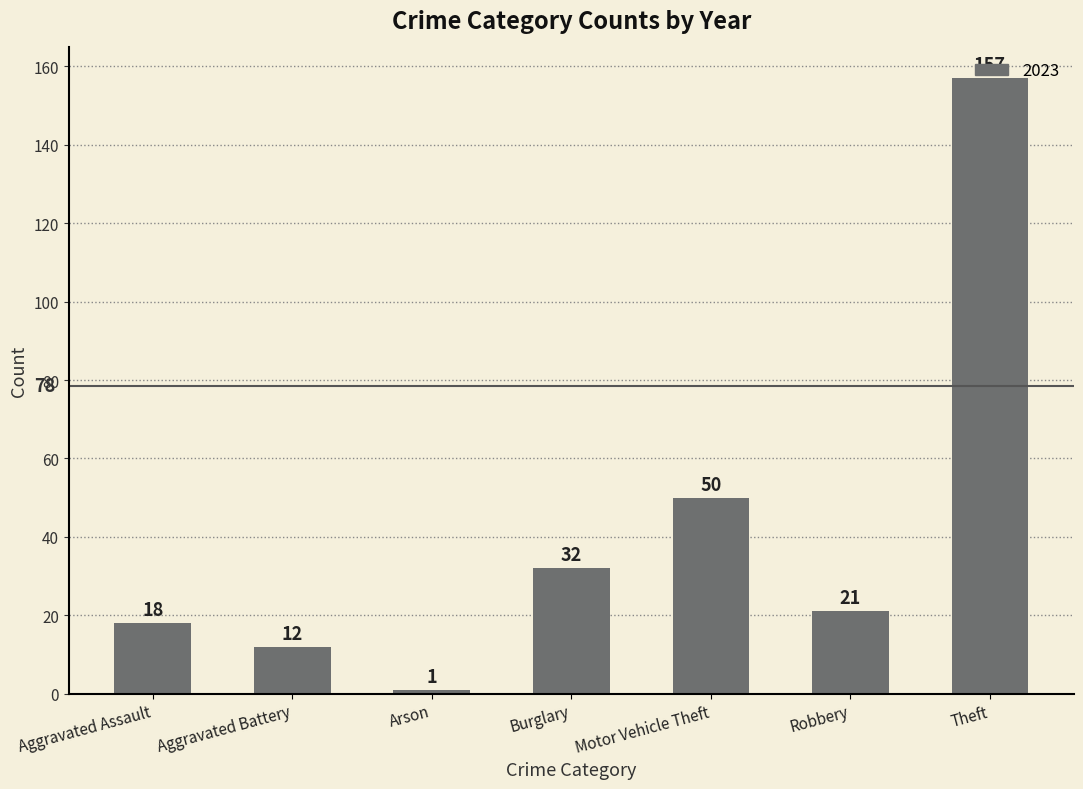

Between Burglary and Arson, which is larger?

Burglary